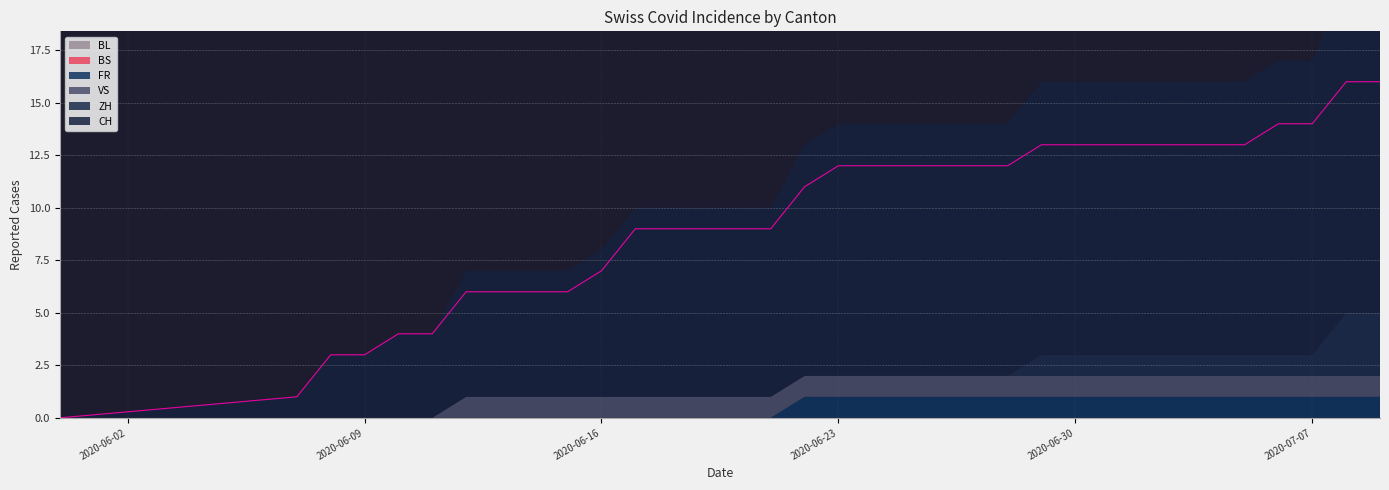

At how many categories does at least one series exceed 7?

23